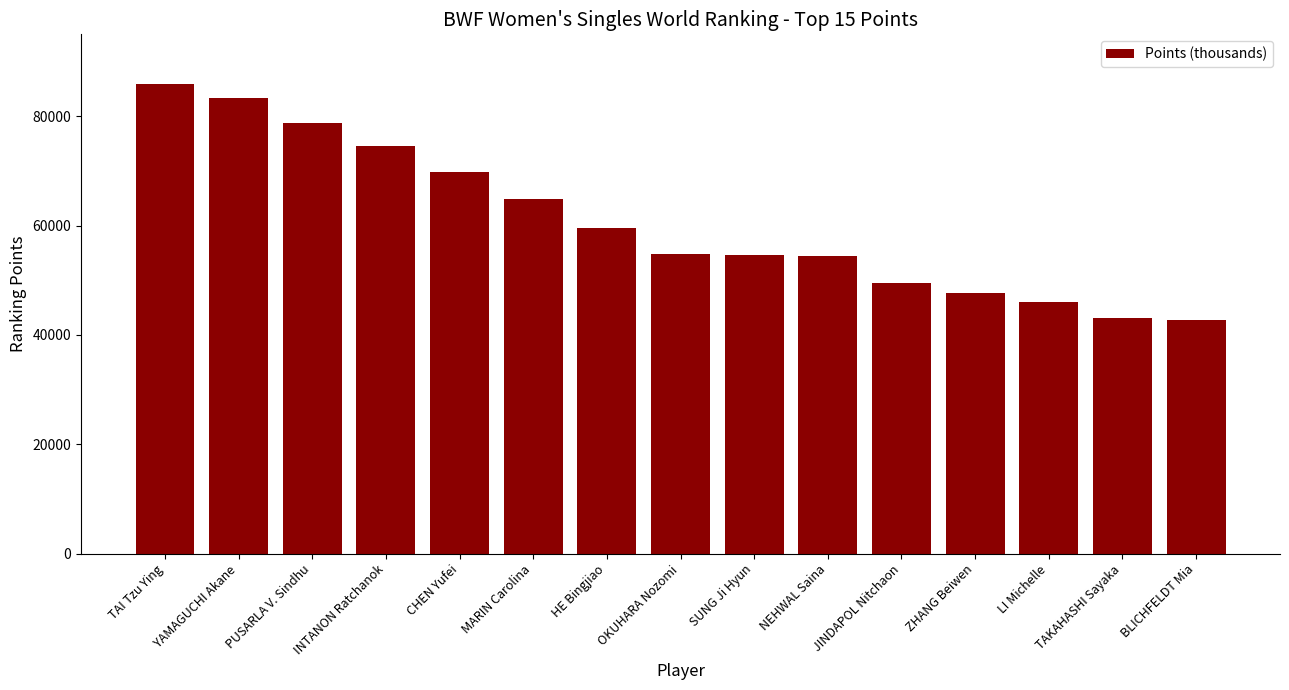

What is the maximum value shown in the chart?

85916.7